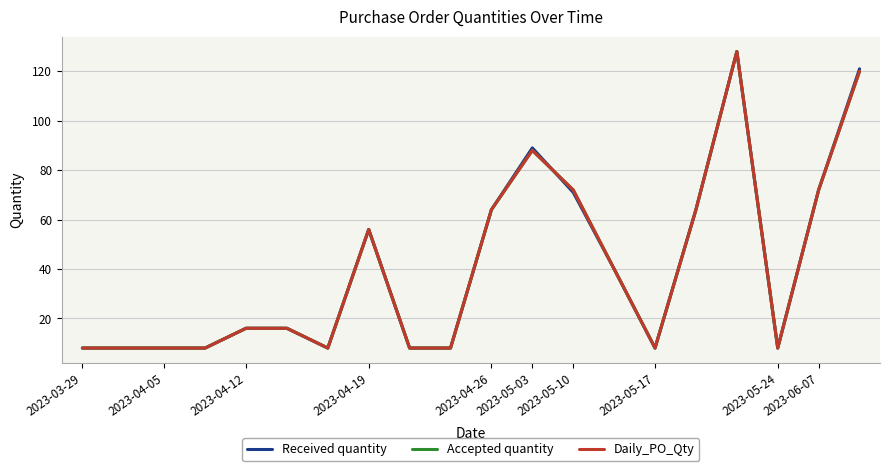

Does the chart have visible grid lines?

Yes